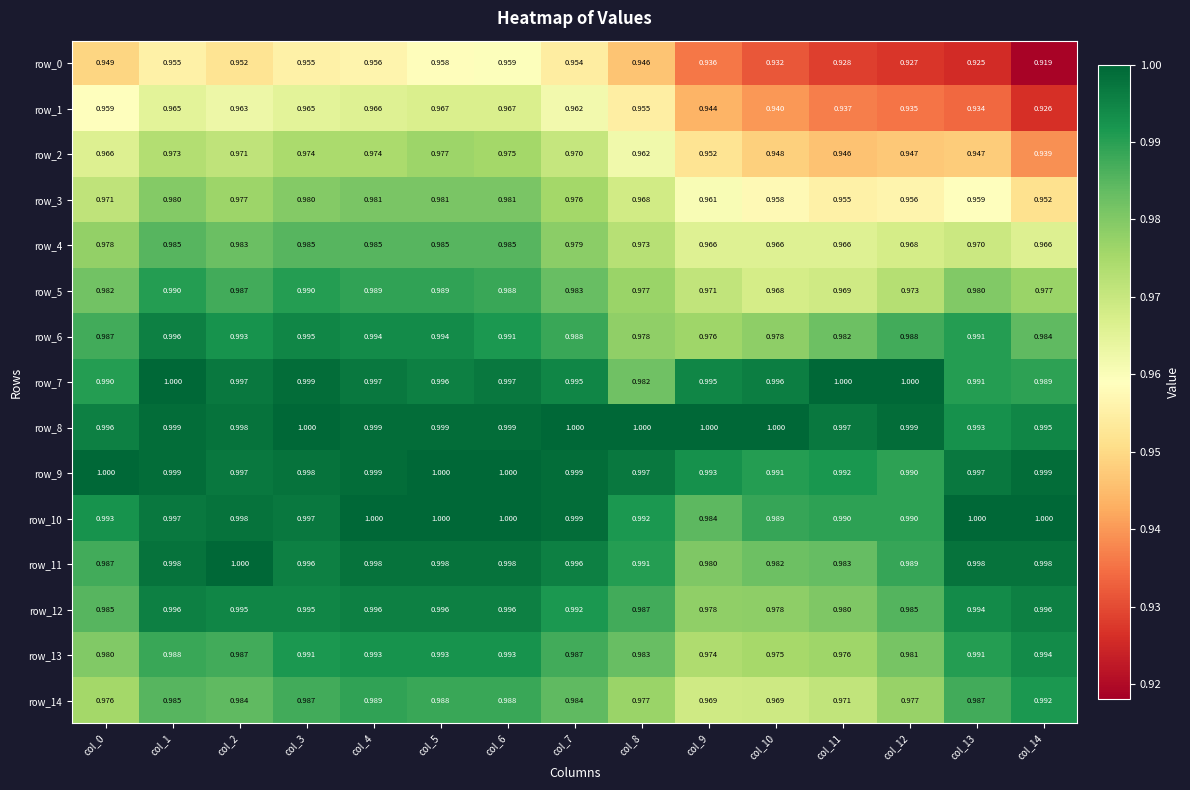

Is the value of row_11 at col_12 greater than the value of row_12 at col_2?

No